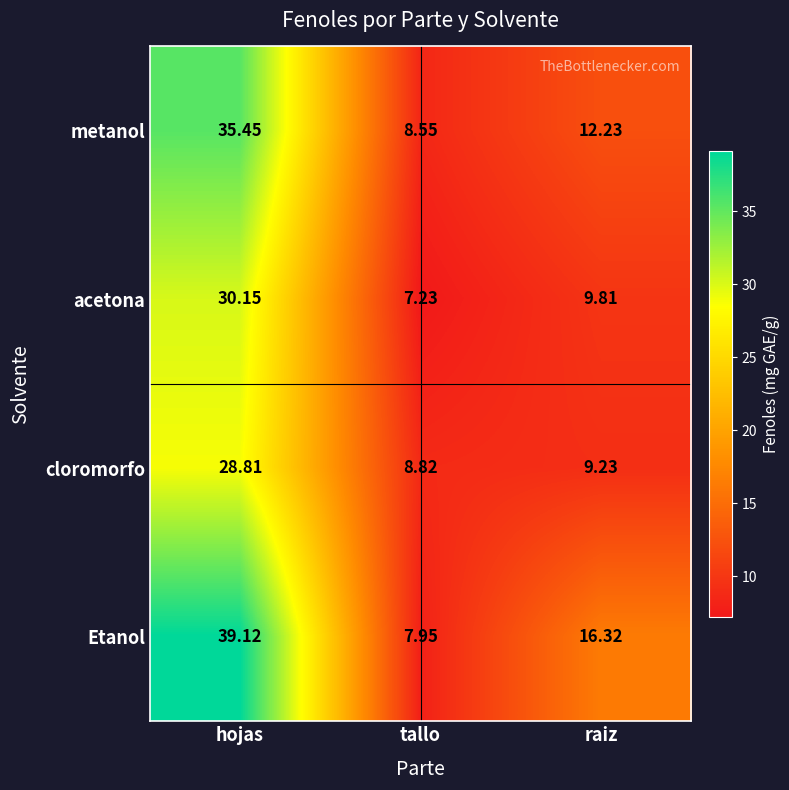

What is the total value across all series at raiz?

47.6